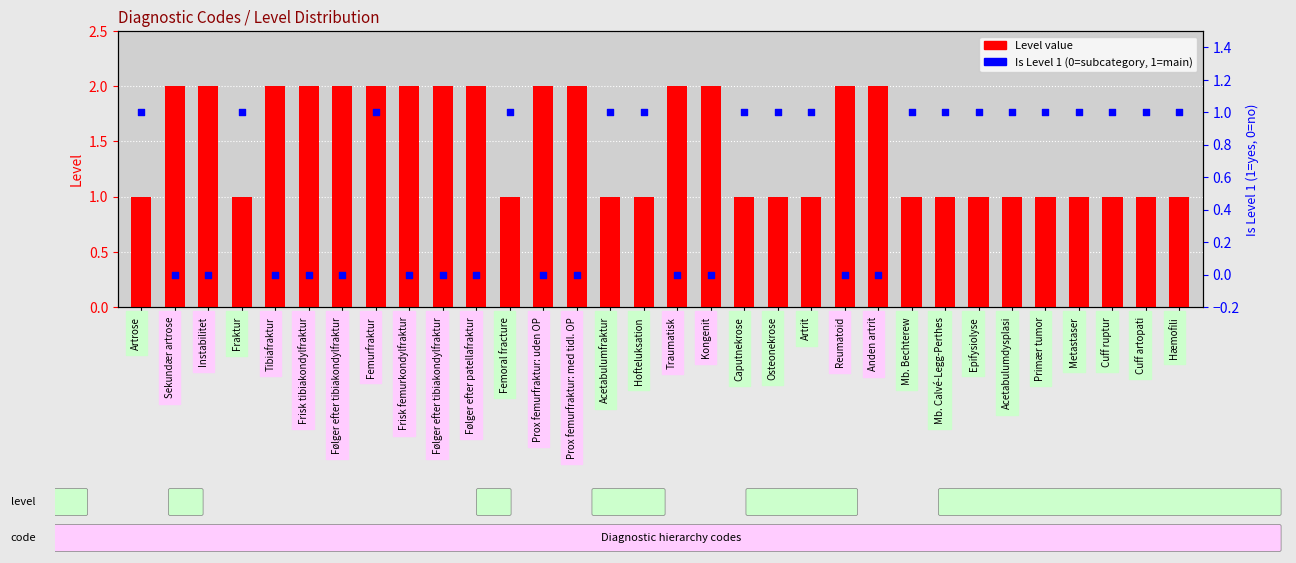

Which series contains the lowest Y value?

Is Level 1